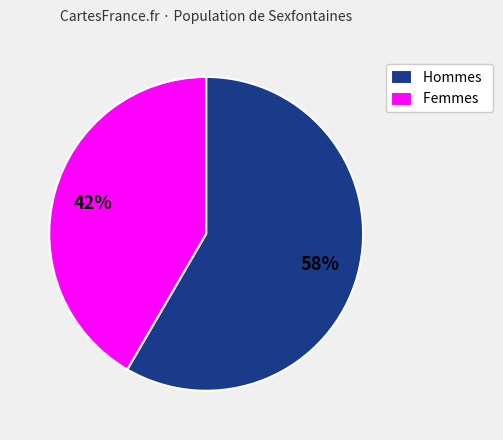

Between Hommes and Femmes, which is larger?

Hommes